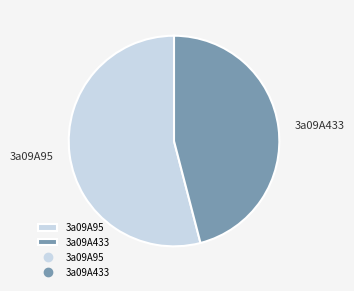

Which category has the biggest portion of the pie?

3a09A95